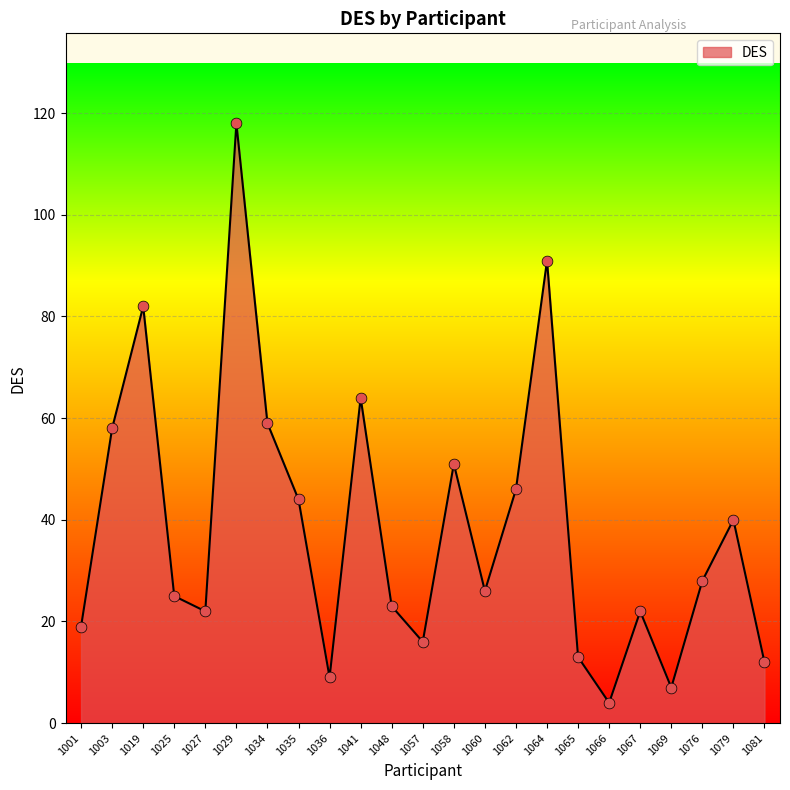

What is the ratio of the value at 1079 to the value at 1067?

1.8